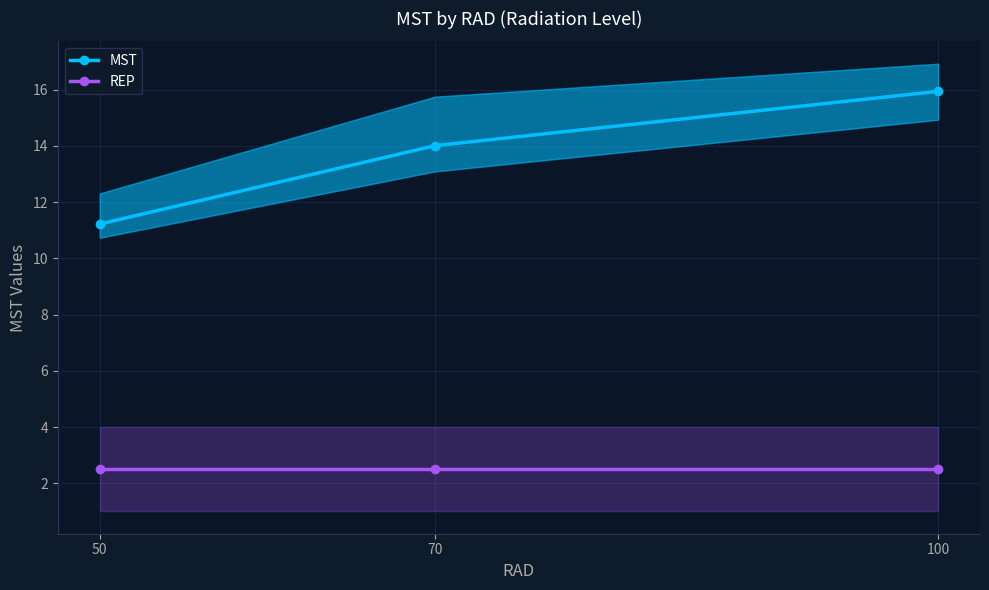

What is the total value across all series at 50?

13.7